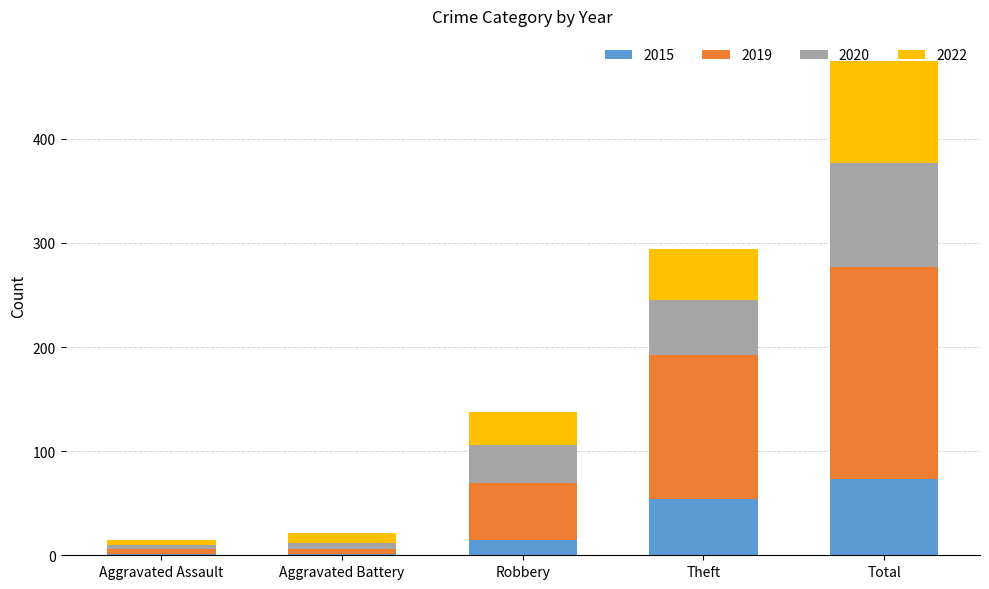

At which category is the sum across all series the highest?

Total